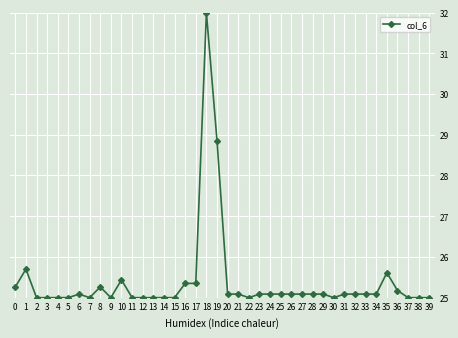

Where is the first local maximum?

1